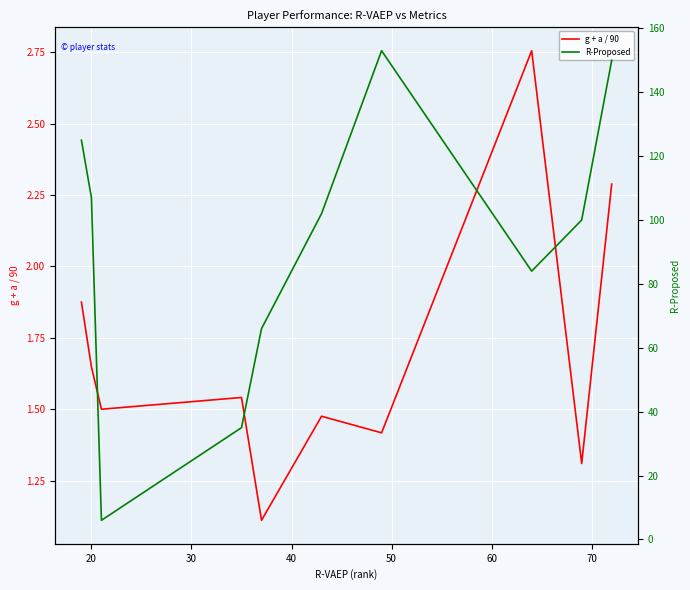

Reading left to right, what are all the values shown in this chart?

g + a / 90: 1.9	1.6	1.5	1.5	1.1	1.5	1.4	2.8	1.3	2.3
R-Proposed: 125.0	107.0	6.0	35.0	66.0	102.0	153.0	84.0	100.0	150.0